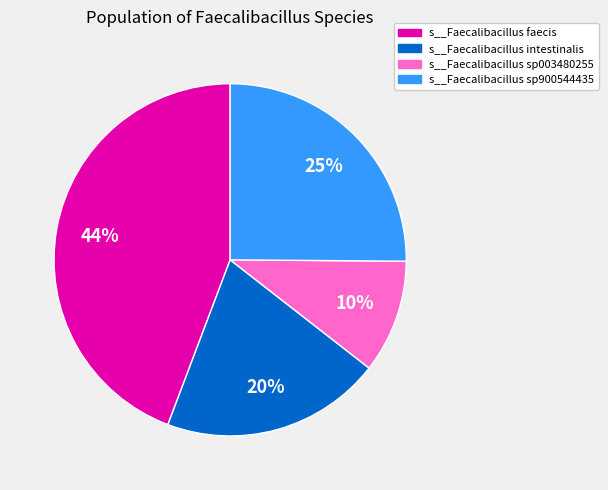

How many segments does this pie chart have?

4